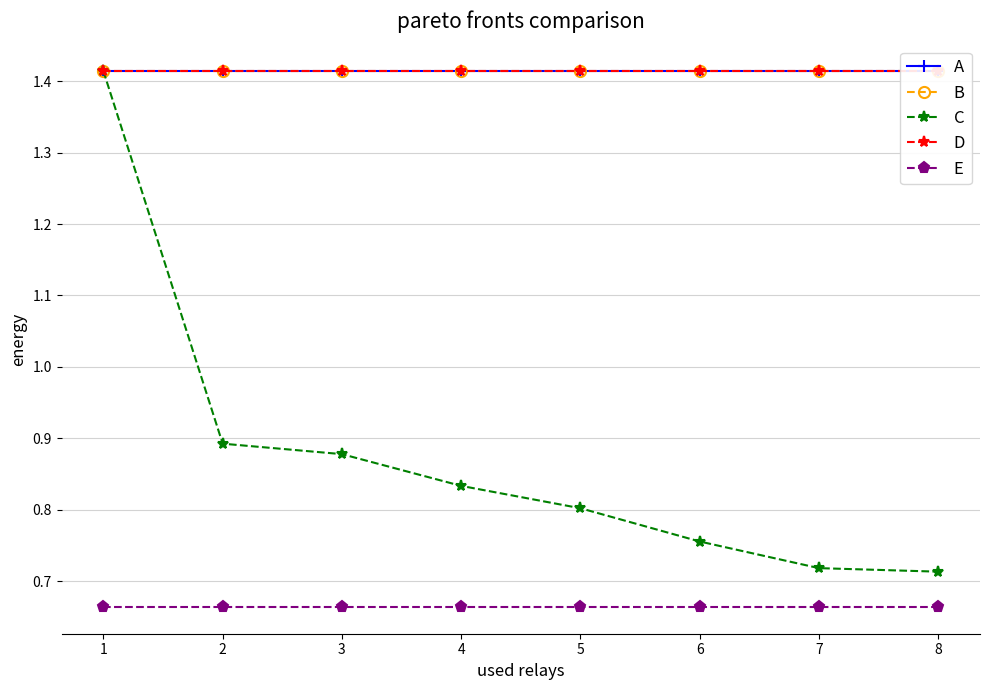

List the series in order of their peak value, highest first.

A, B, C, D, E